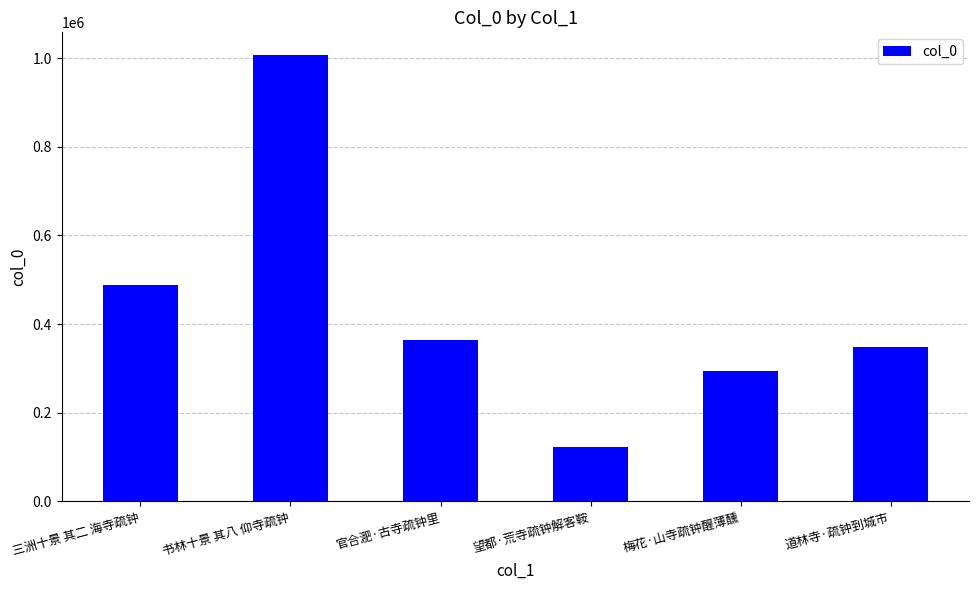

What is the label of the 4th bar from the left?

望都·荒寺疏钟解客鞍